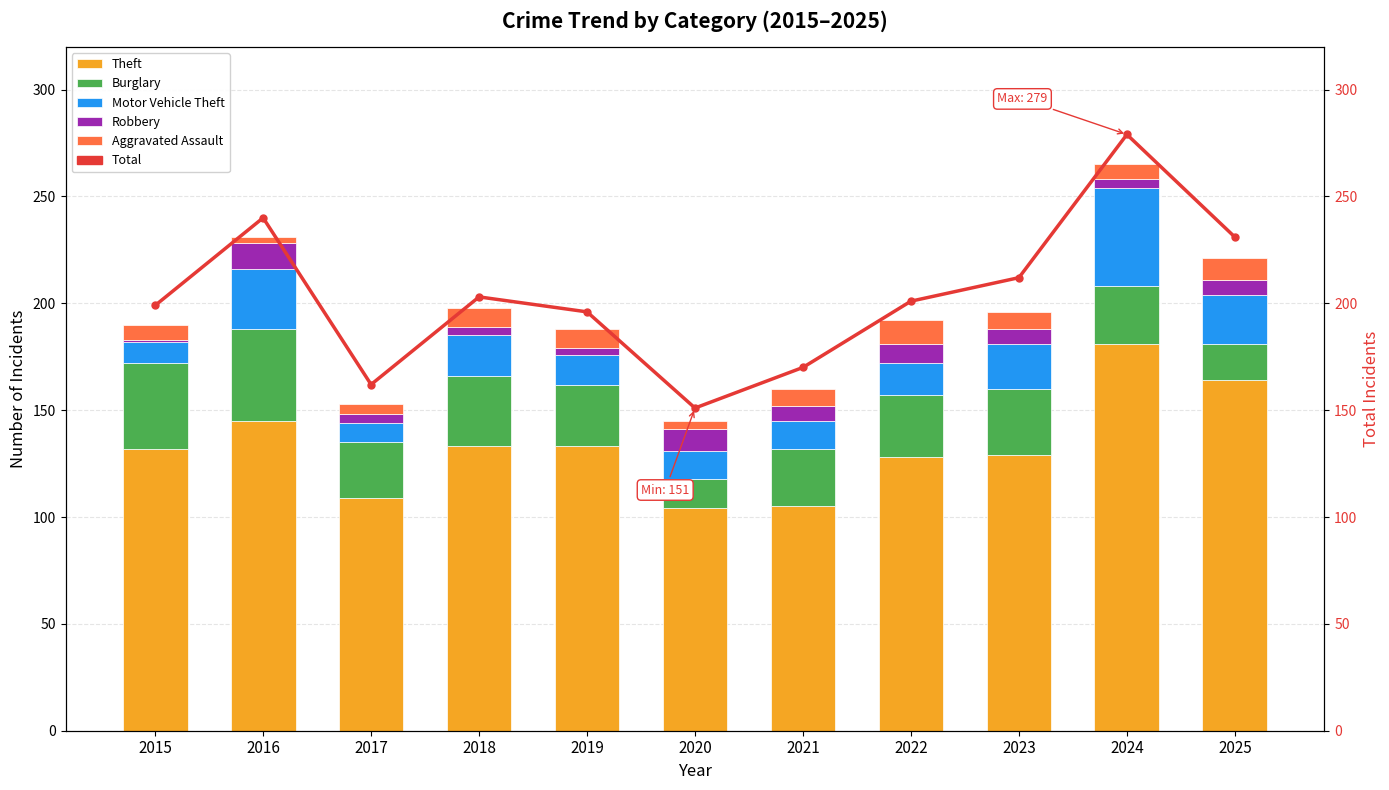

Is the value of Motor Vehicle Theft at 2022 greater than the value of Robbery at 2024?

Yes